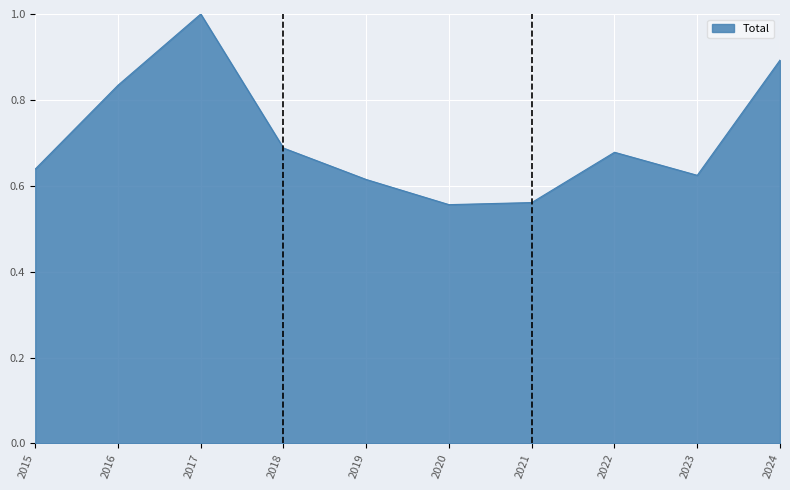

Between 2023 and 2021, which is larger?

2023